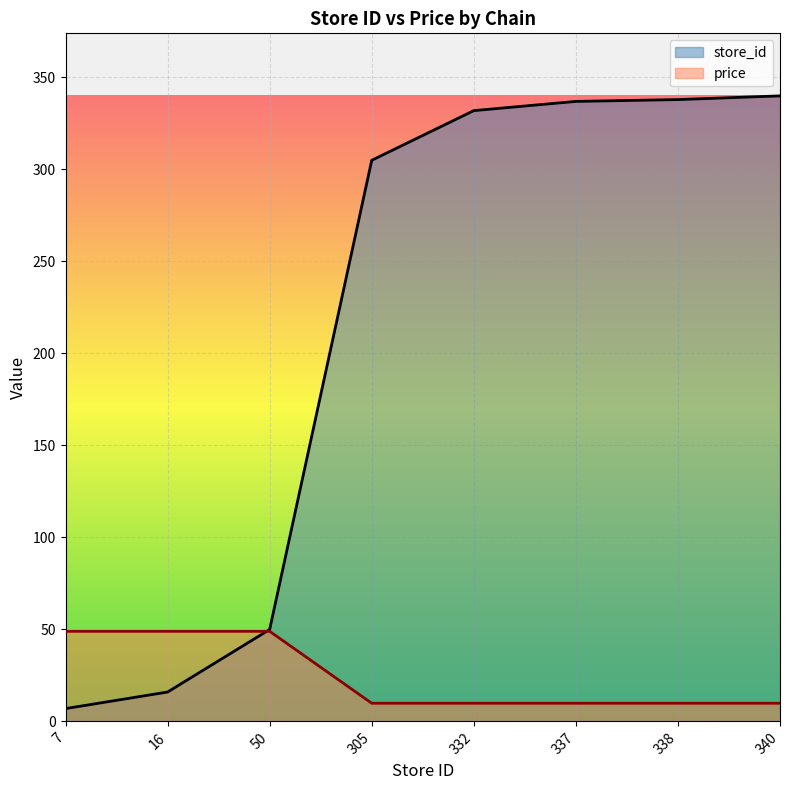

True or false: price has more than 2 interior local peaks.

False